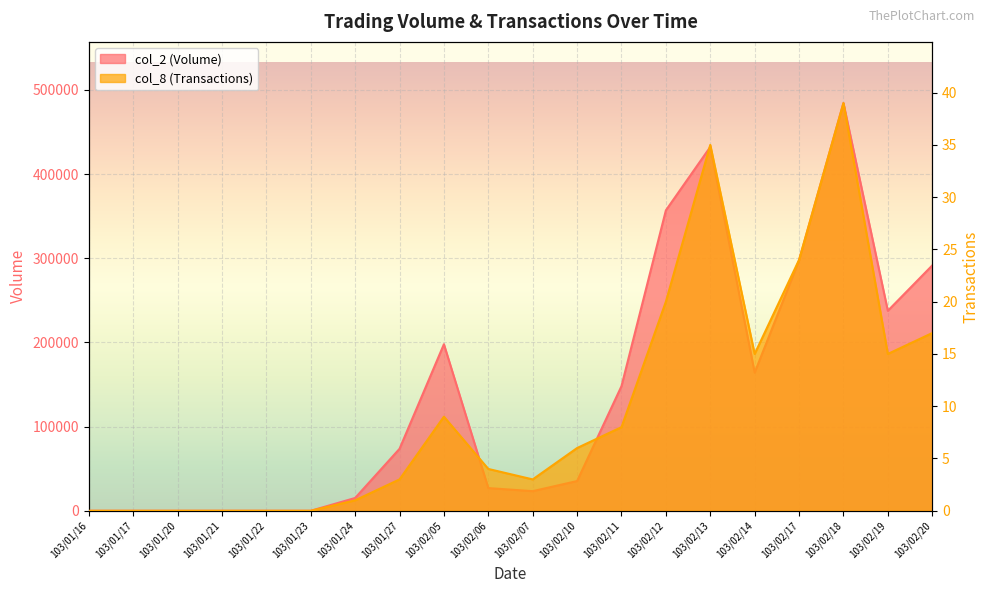

At which label does col_2 (Volume) first exceed 73600?

103/02/05